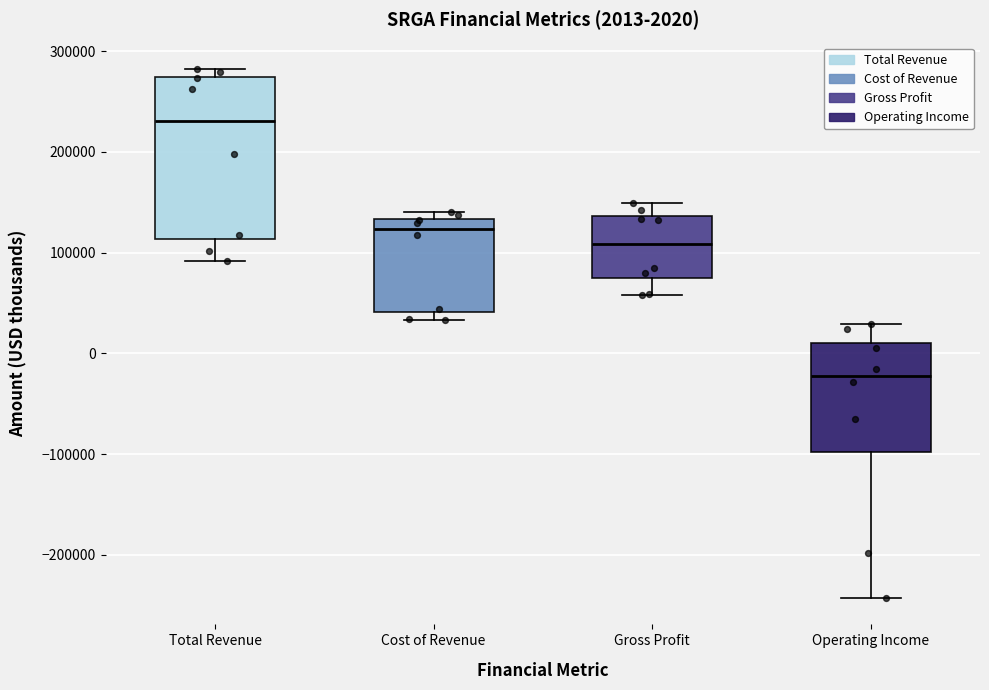

Comparing the boxes themselves (not the whiskers), which one is the tallest?

Total Revenue